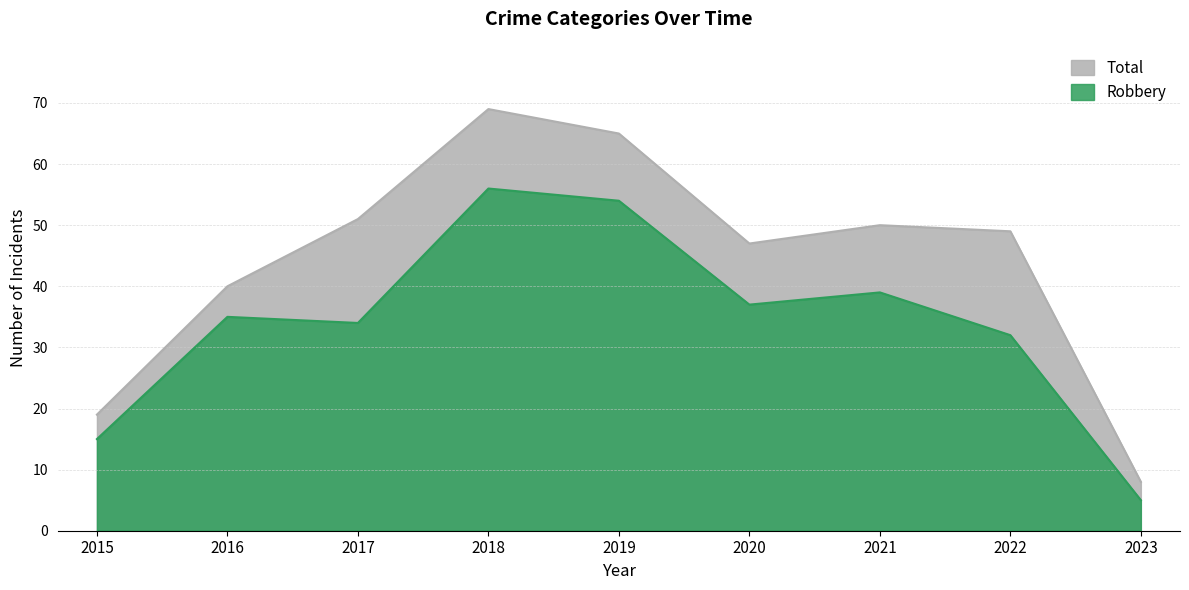

In Robbery, how many points are lower than both neighbors (excluding endpoints)?

2